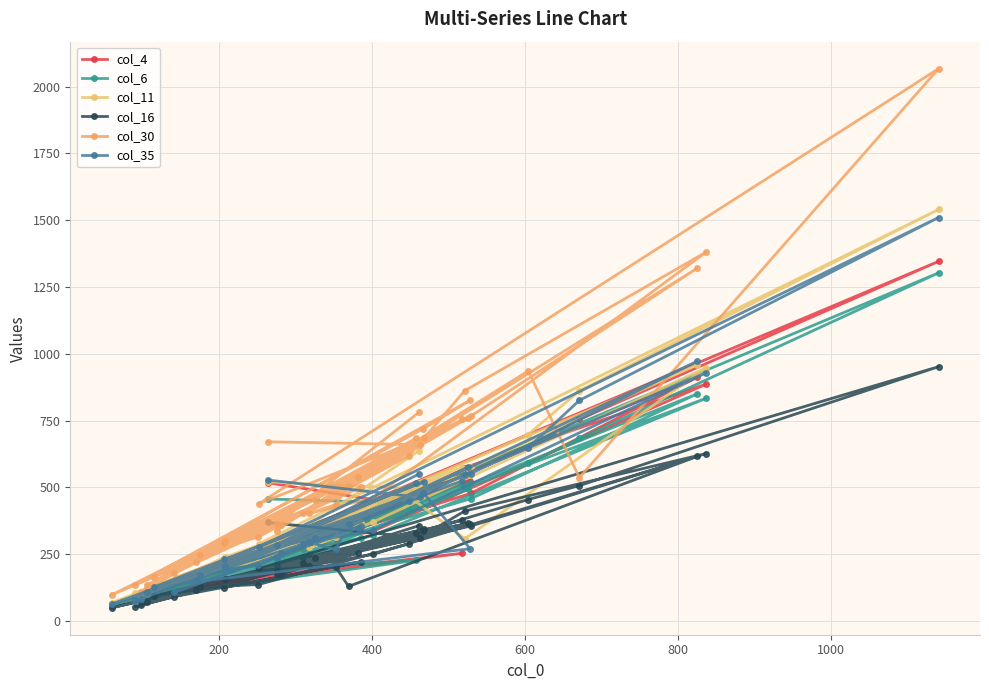

What are all the series names shown in the legend?

col_4, col_6, col_11, col_16, col_30, col_35